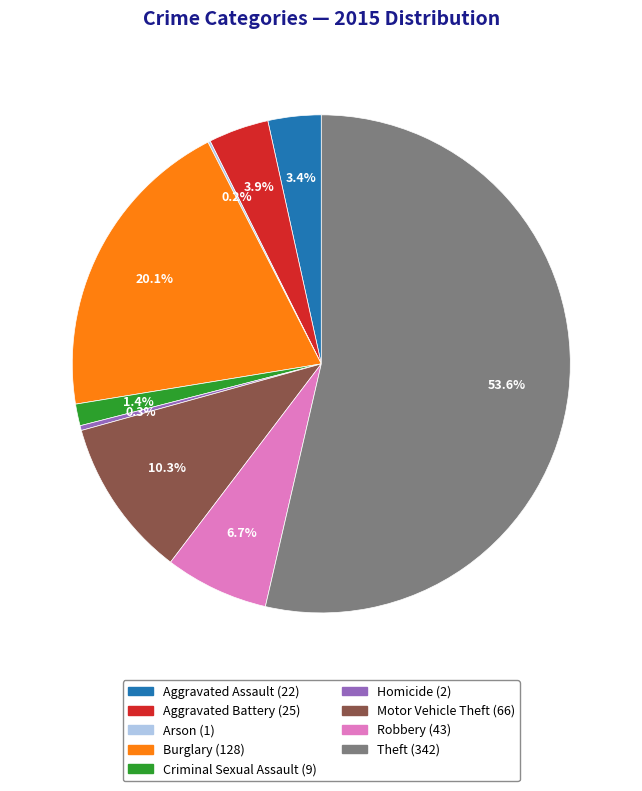

To the nearest percent, what is the difference between the largest and smallest slice percentages?

53%